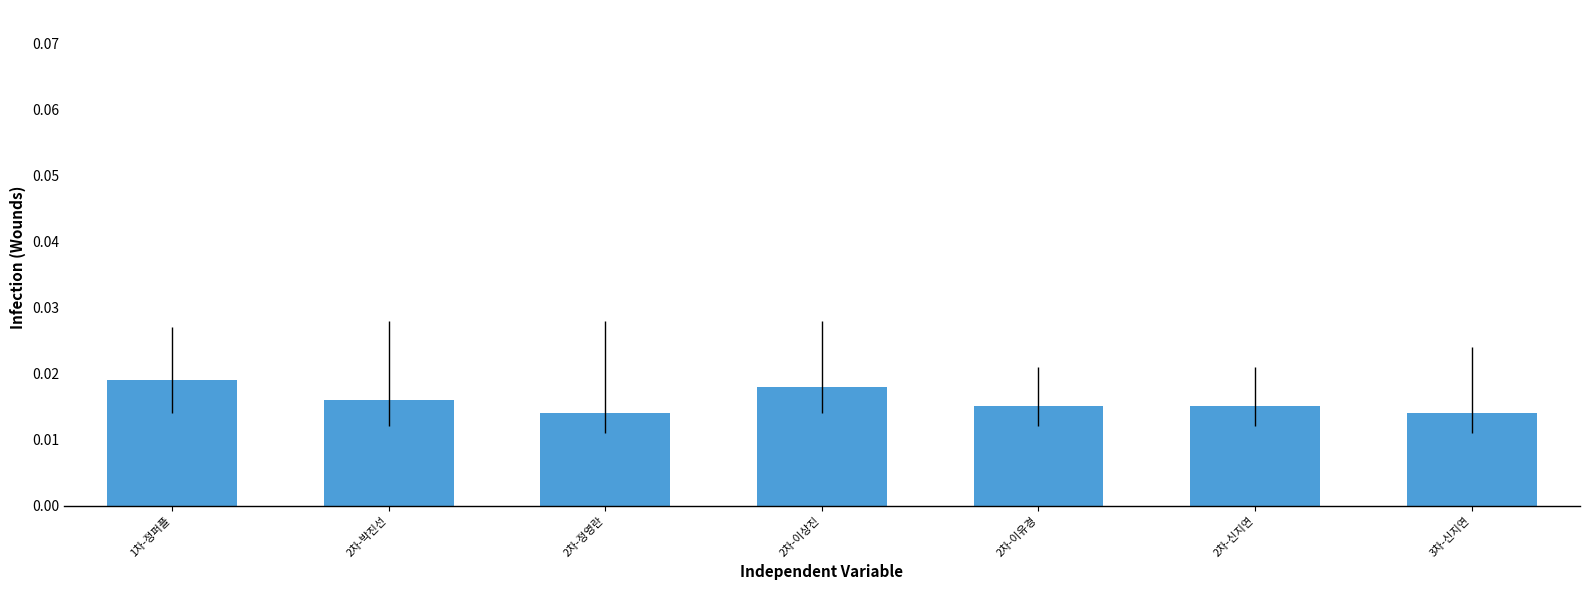

Between 1차-정퍼플 and 2차-신지연, which is larger?

1차-정퍼플